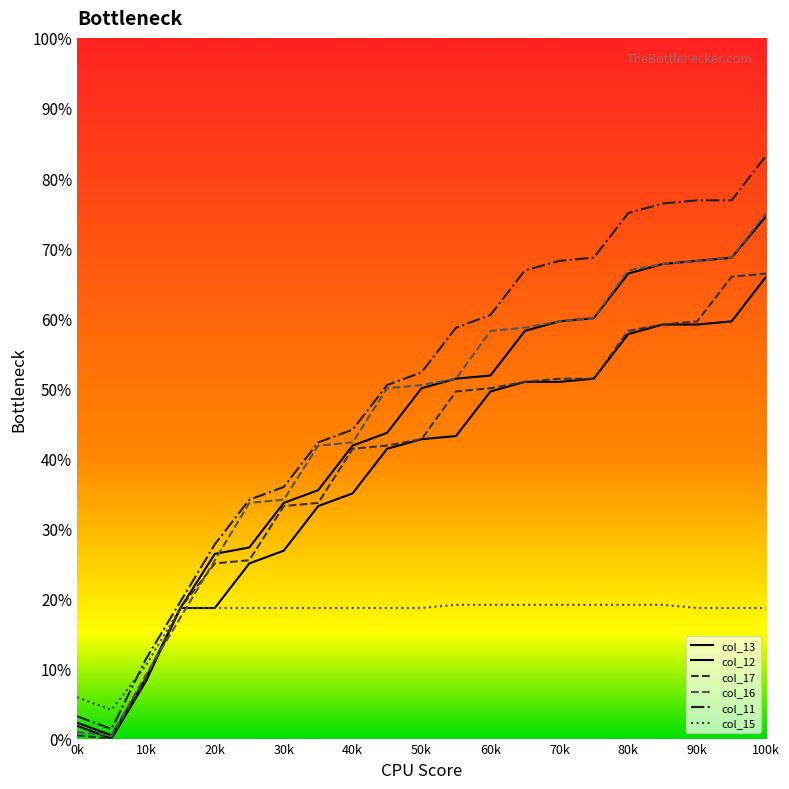

Does the chart have visible grid lines?

No